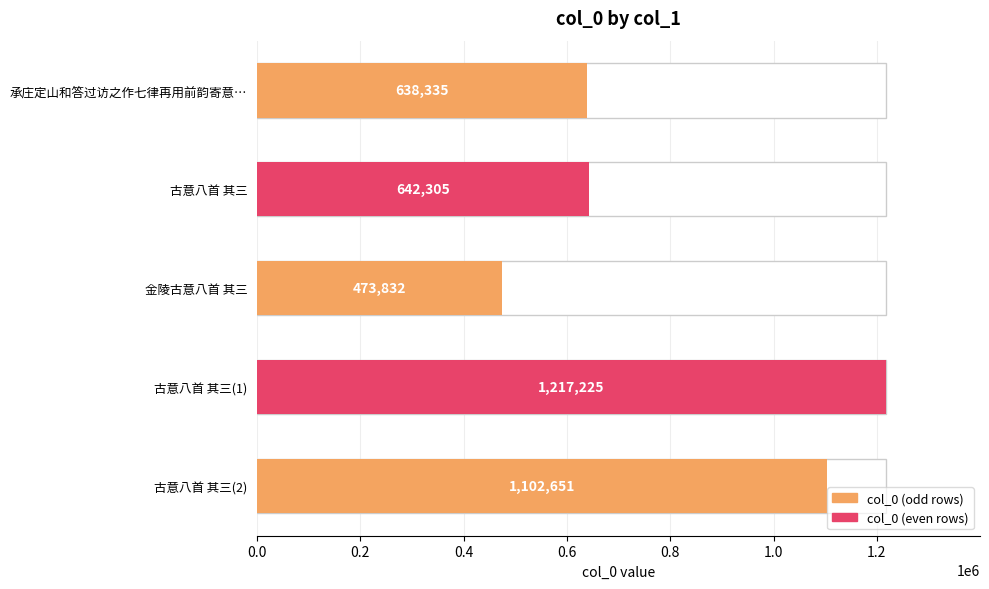

How many bars are there in total?

5